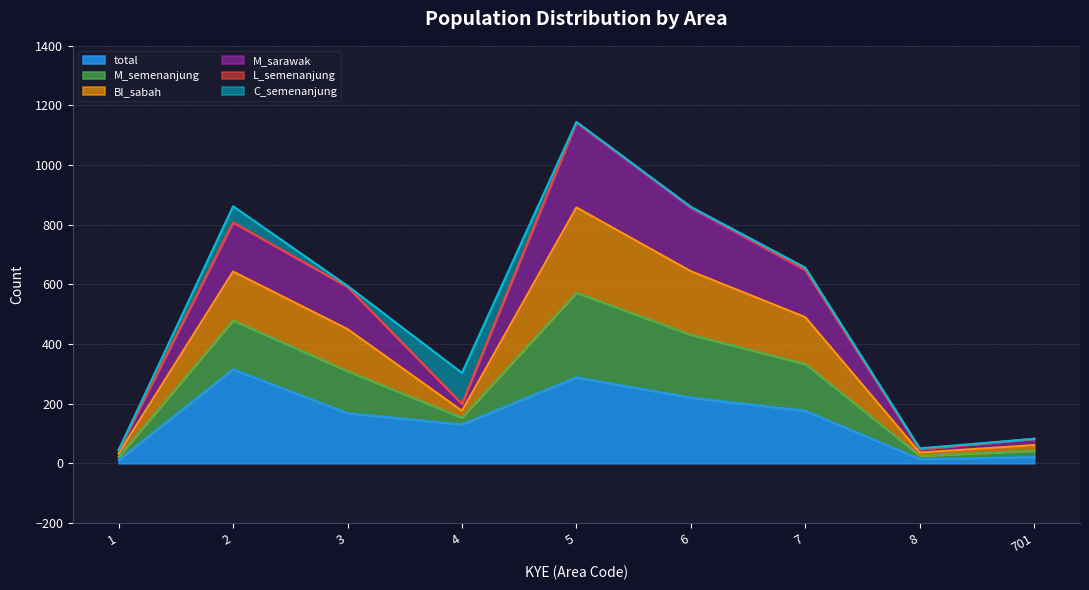

True or false: total has a value of 13 at 701.

False